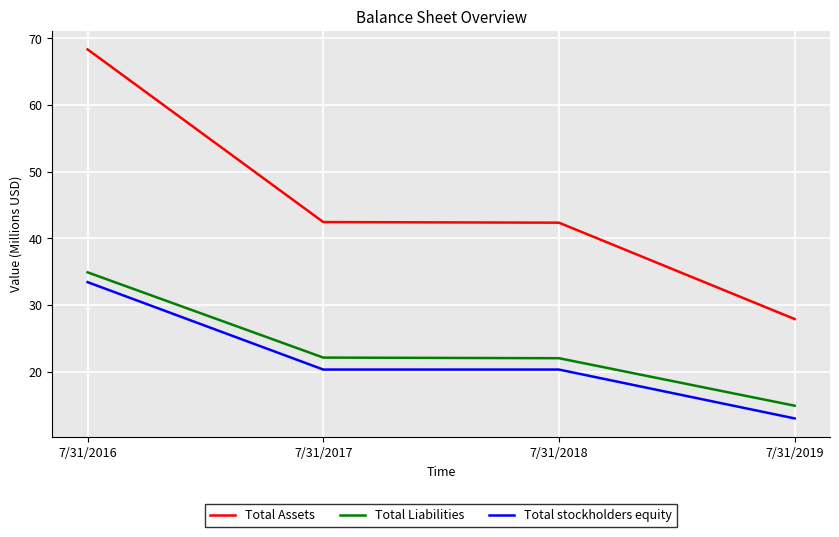

How many lines are shown in the chart?

3